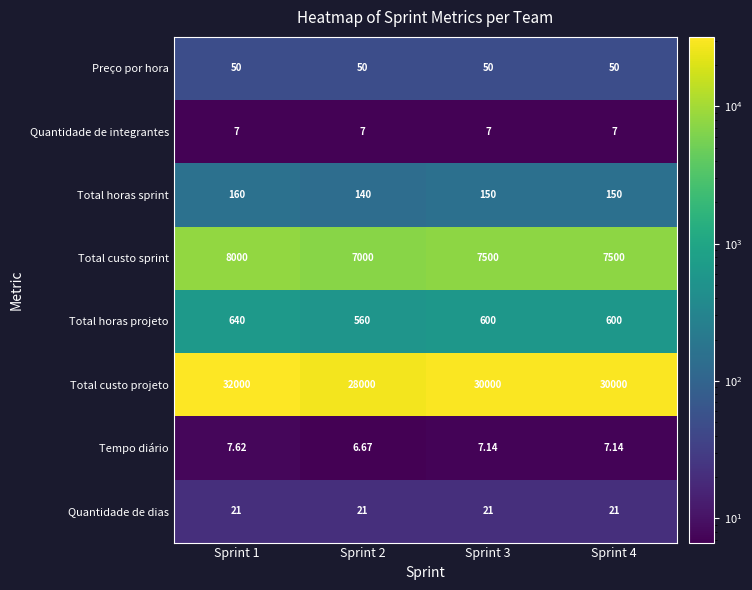

Between Sprint 1 and Sprint 4, which series saw the biggest shift?

Total custo projeto